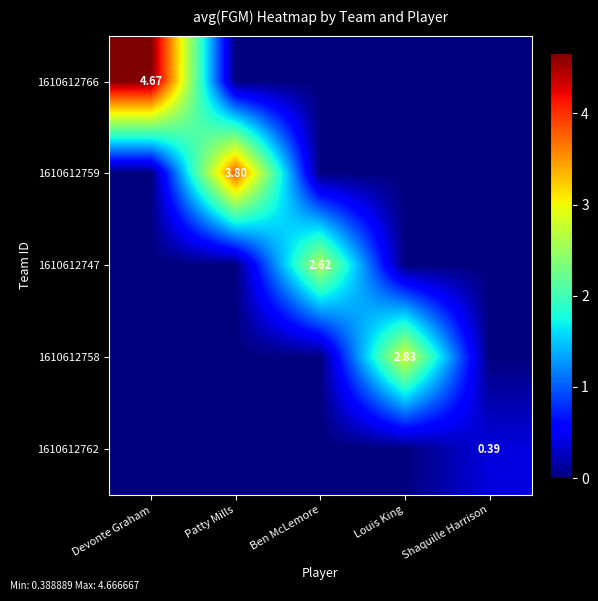

Rank the categories by 1610612762 value from highest to lowest.

Shaquille Harrison, Devonte Graham, Patty Mills, Ben McLemore, Louis King